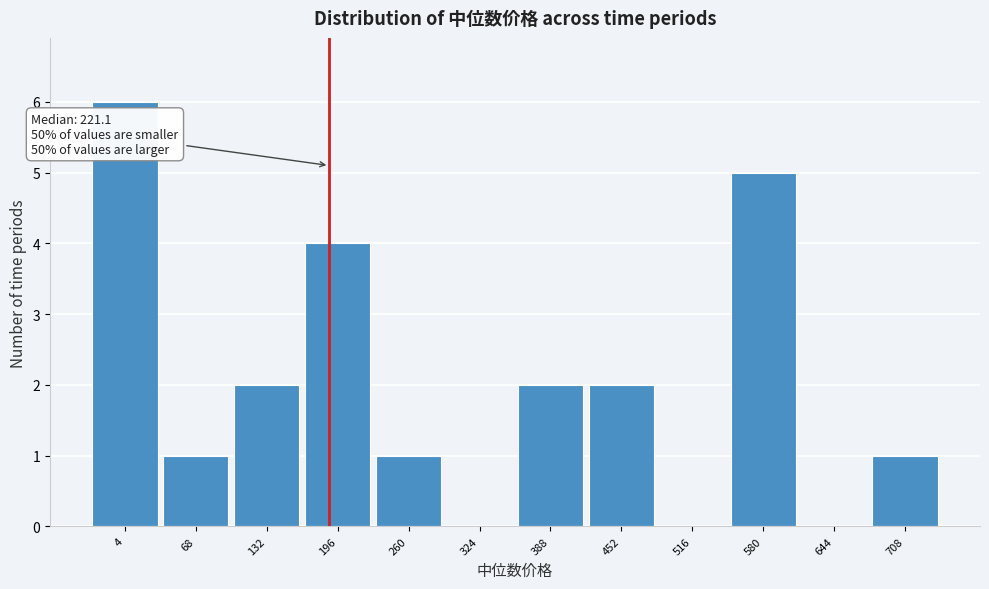

Reading left to right, transcribe all the data shown in this chart.

4=6	68=1	132=2	196=4	260=1	324=0	388=2	452=2	516=0	580=5	644=0	708=1